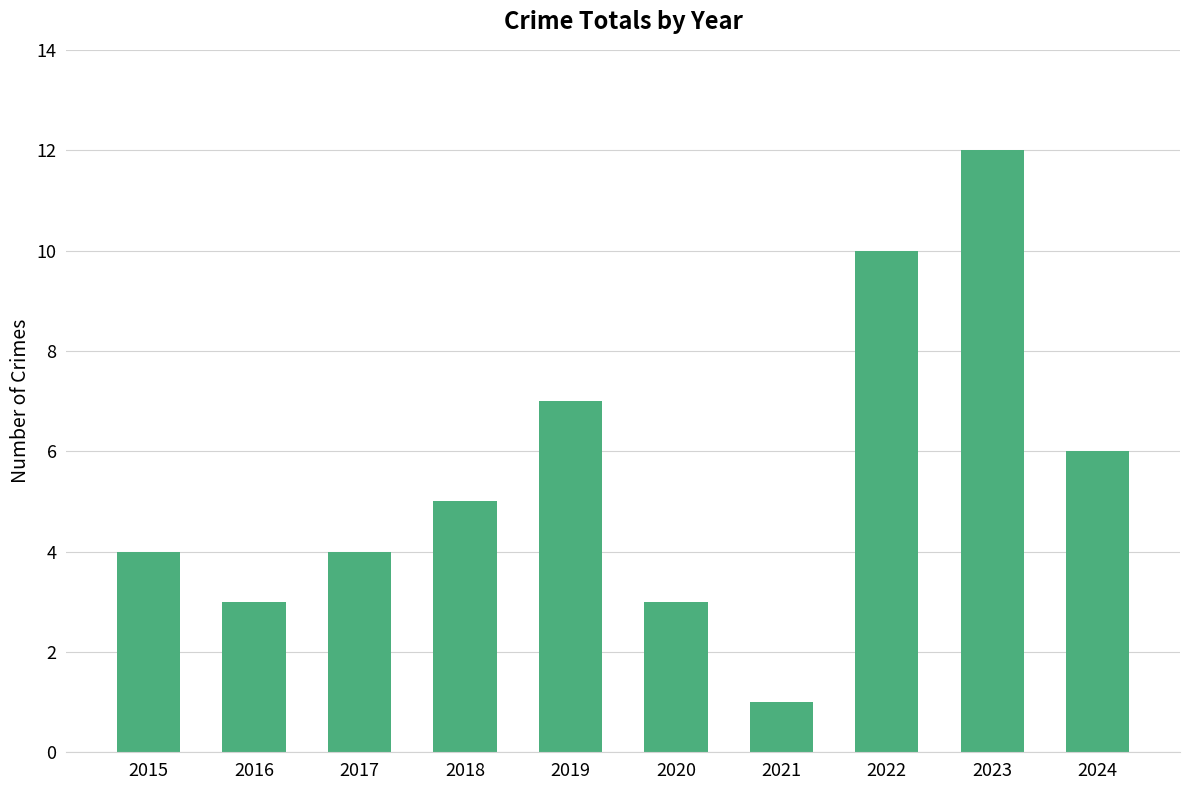

What is the ratio of the value at 2024 to the value at 2023?

0.5